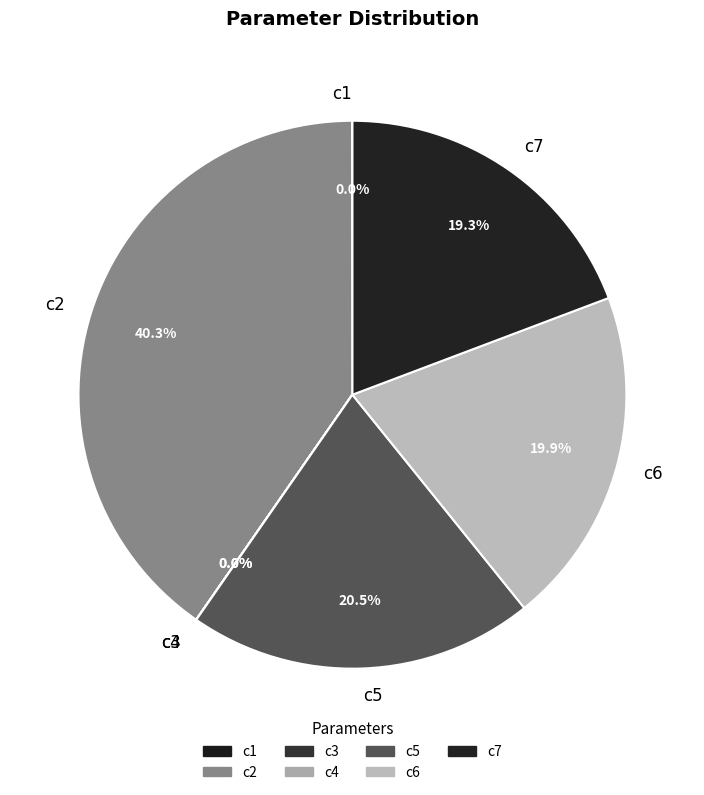

Does c5 represent more than half of the total?

No